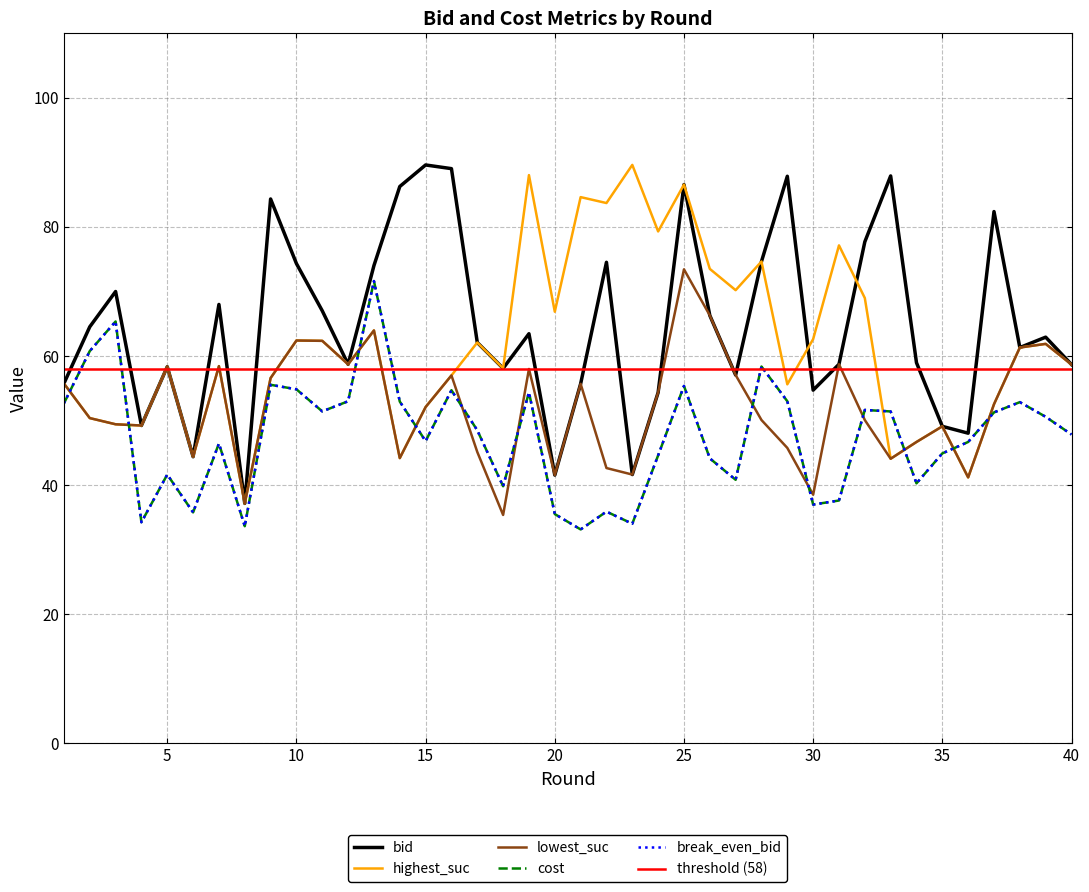

What is the difference between the maximum and minimum values in the highest_suc series?

52.5